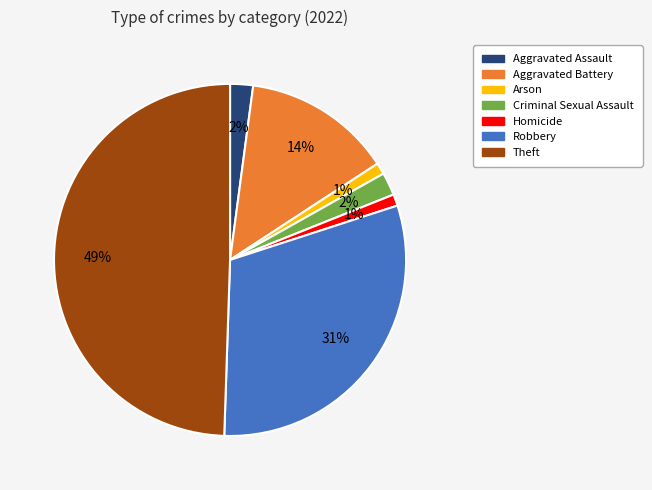

Is it true that Arson is 11% of the pie?

False